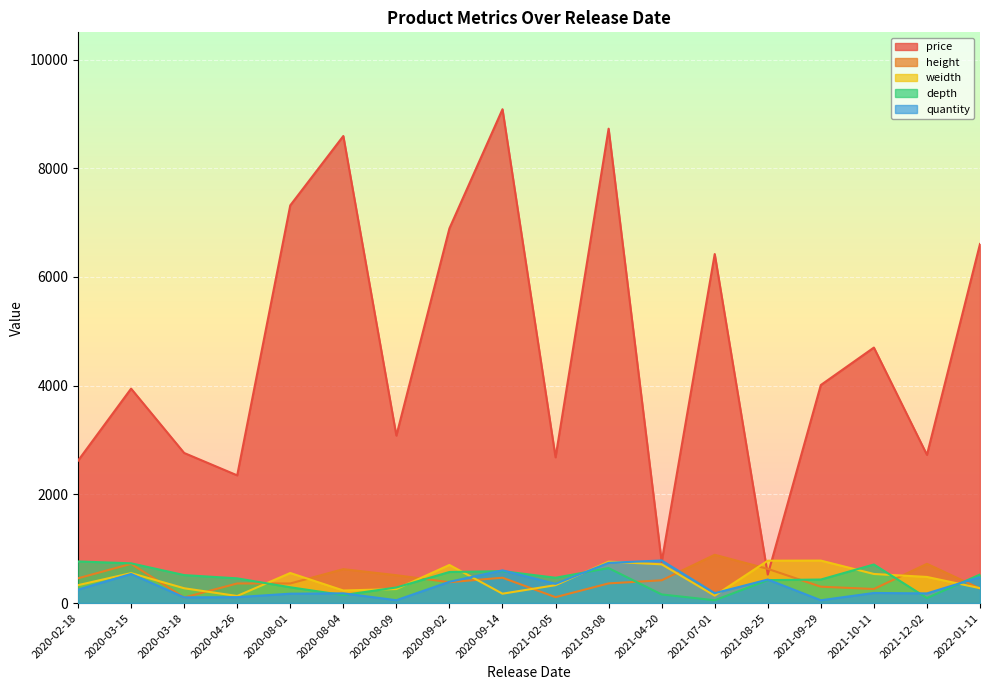

What is the sum of all depth values?

7856.7